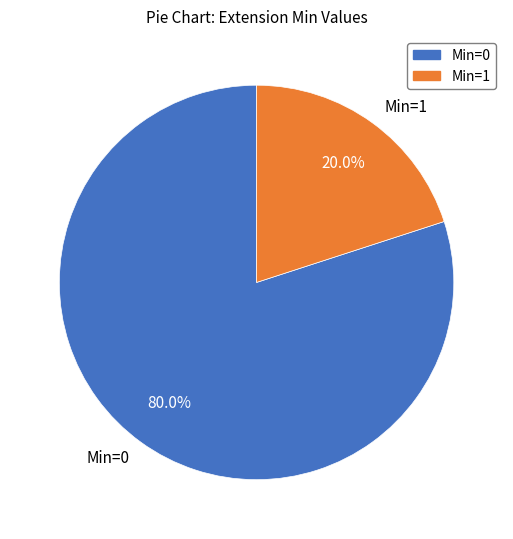

To the nearest percent, what is the average slice percentage?

50%